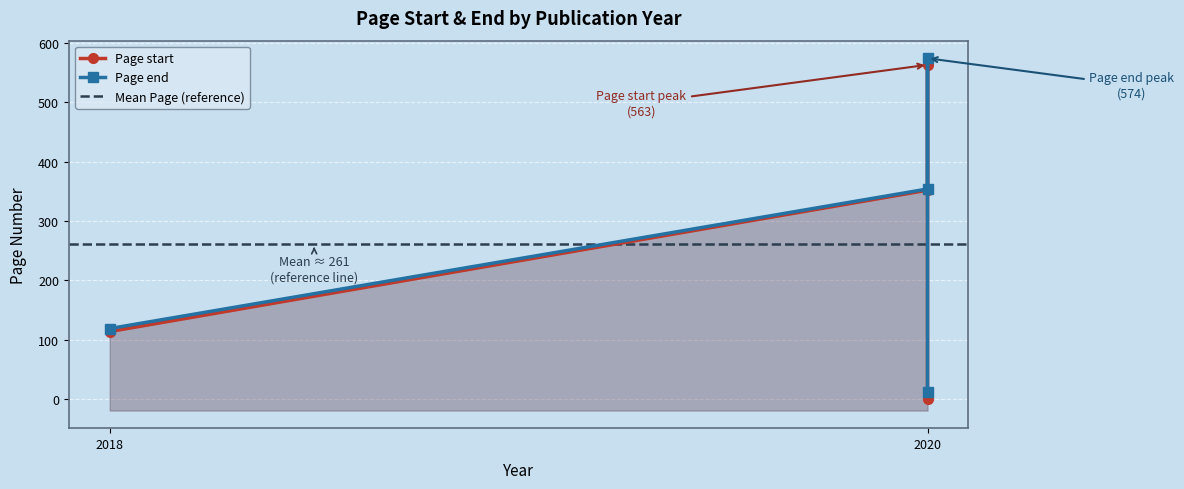

At which category is the sum across all series the highest?

2020